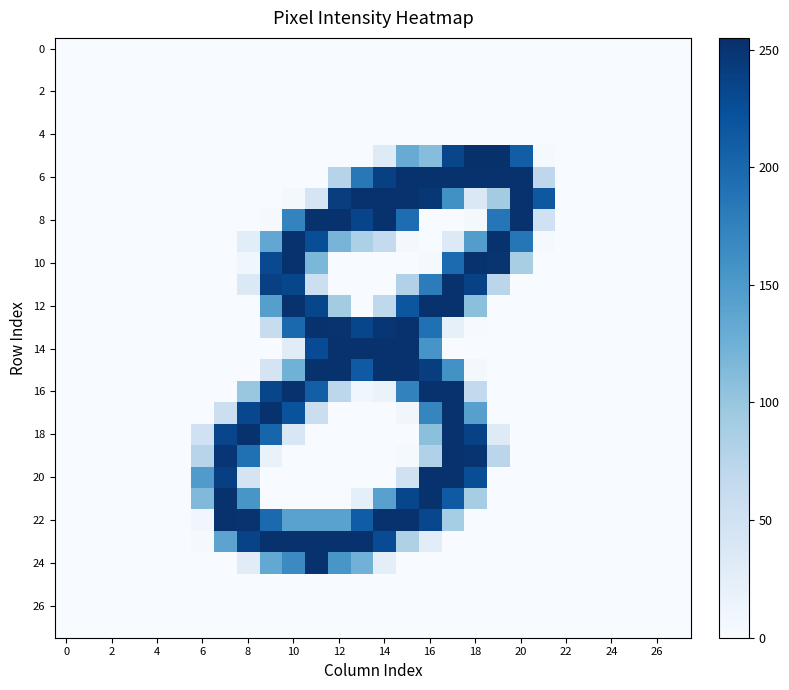

How many data points does each series have?

28